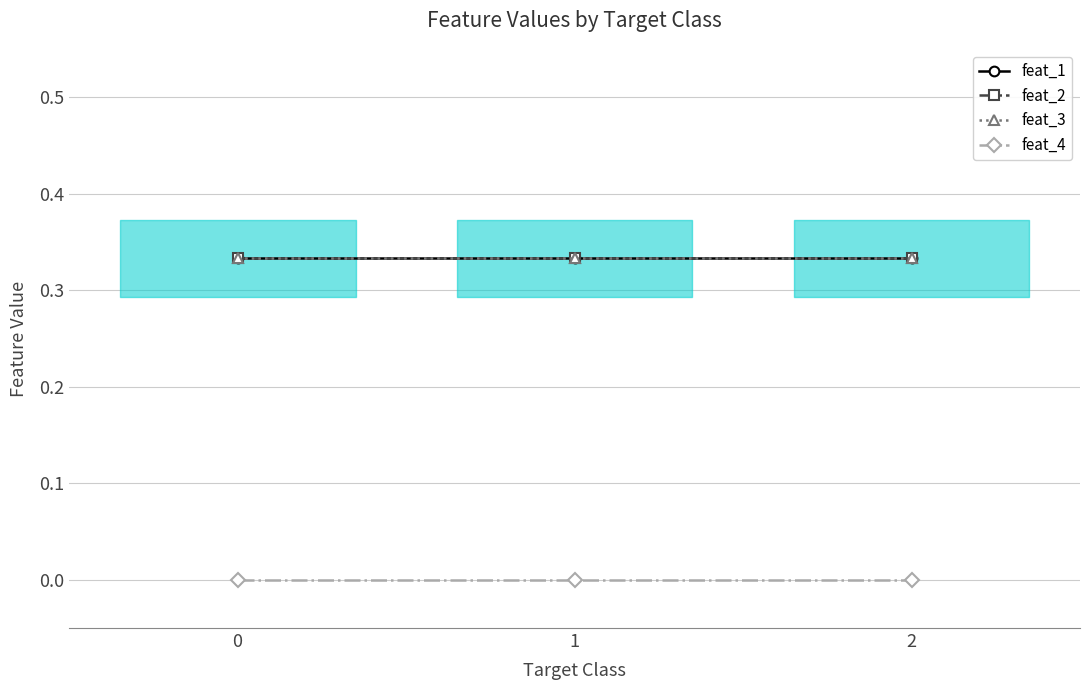

At how many categories does at least one series exceed 0?

3